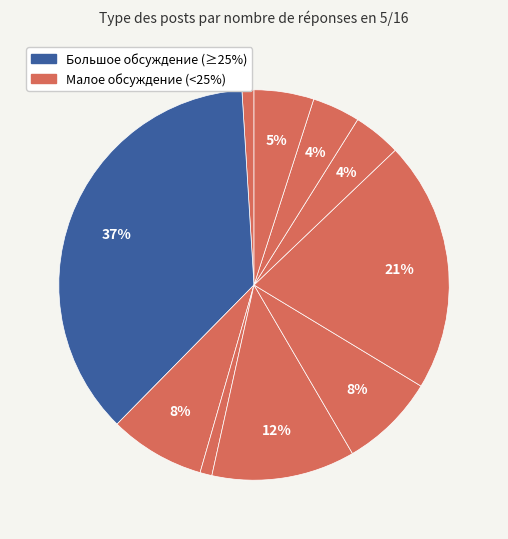

How many segments does this pie chart have?

10